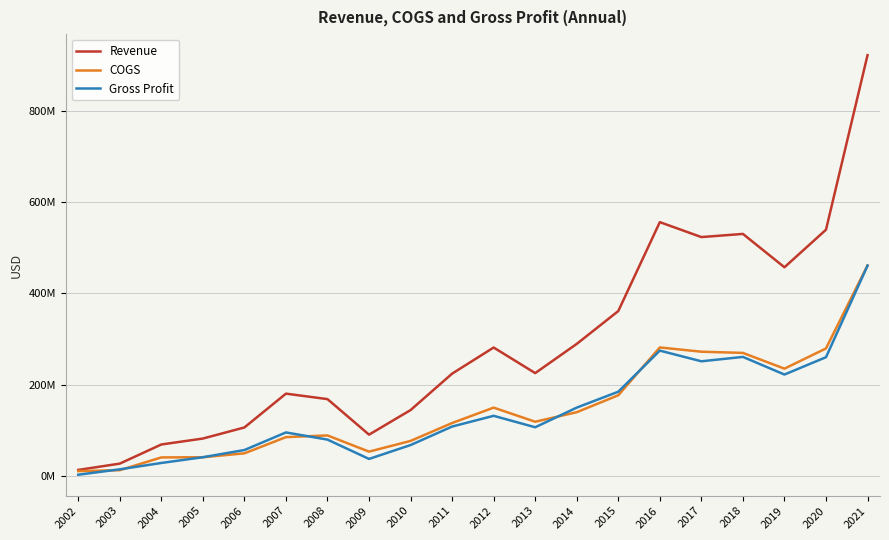

Where does the Revenue series first go above 225308000?

2012